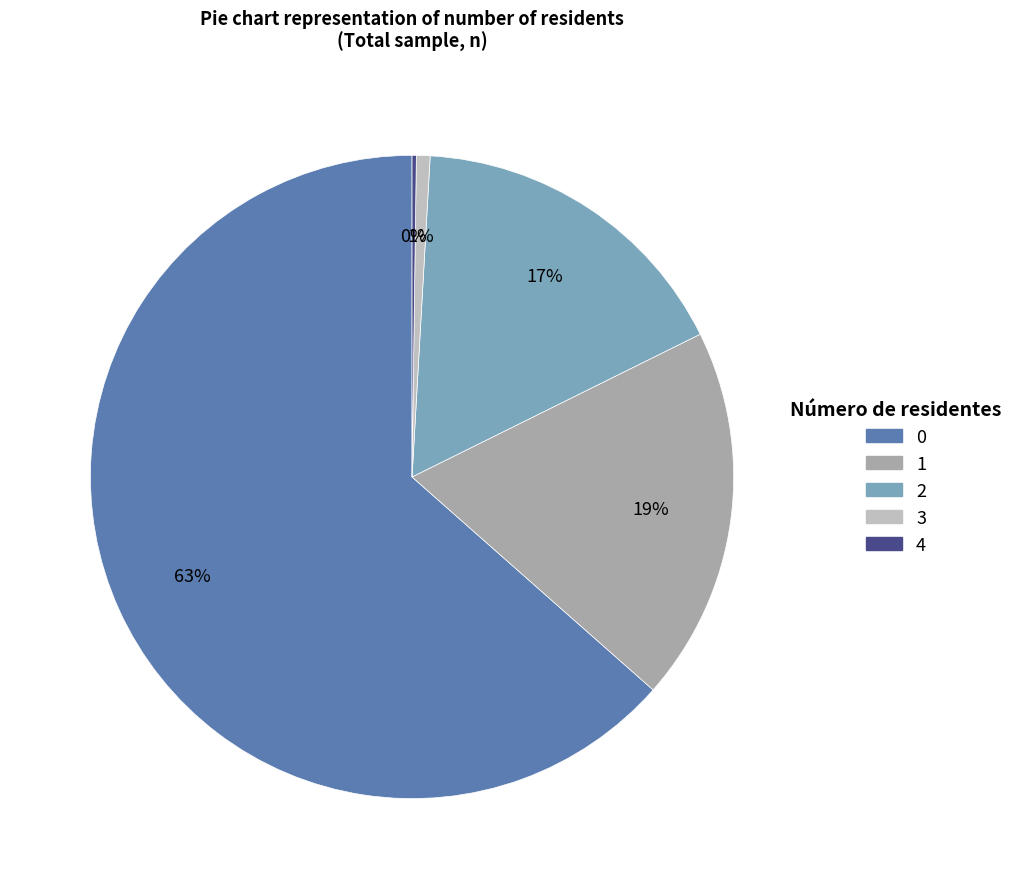

To the nearest percent, what portion does 1 represent?

19%